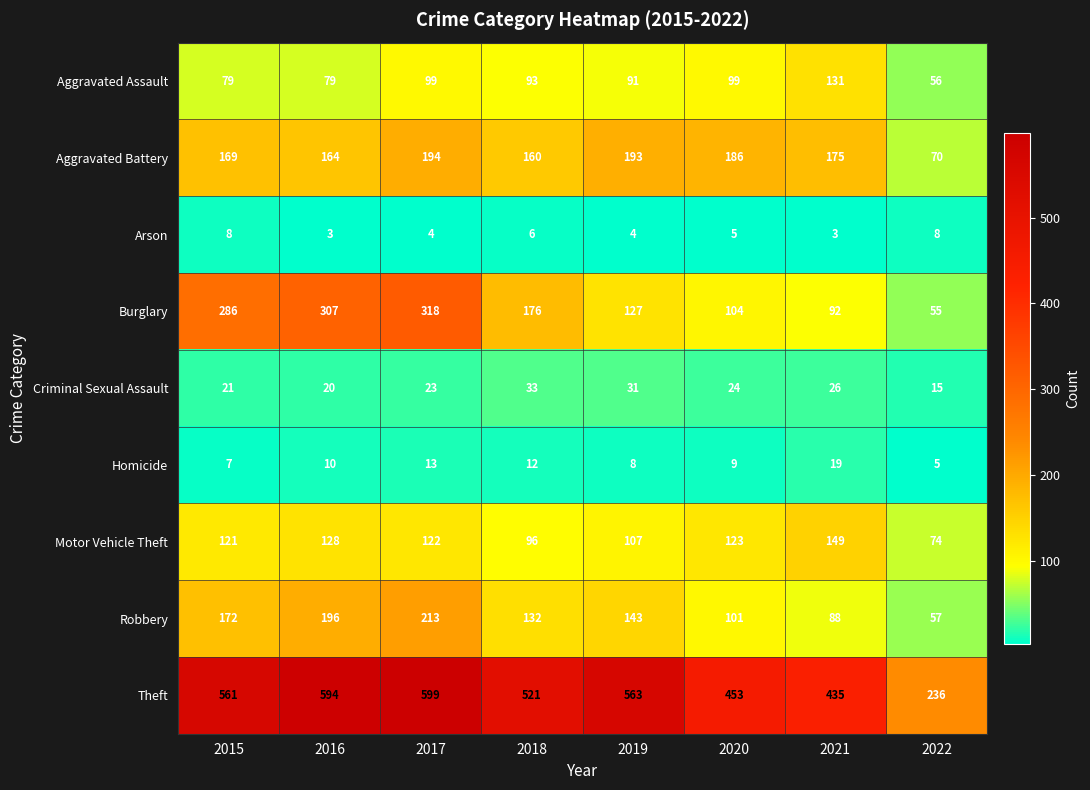

What is the difference between the maximum and minimum values in the Burglary series?

263